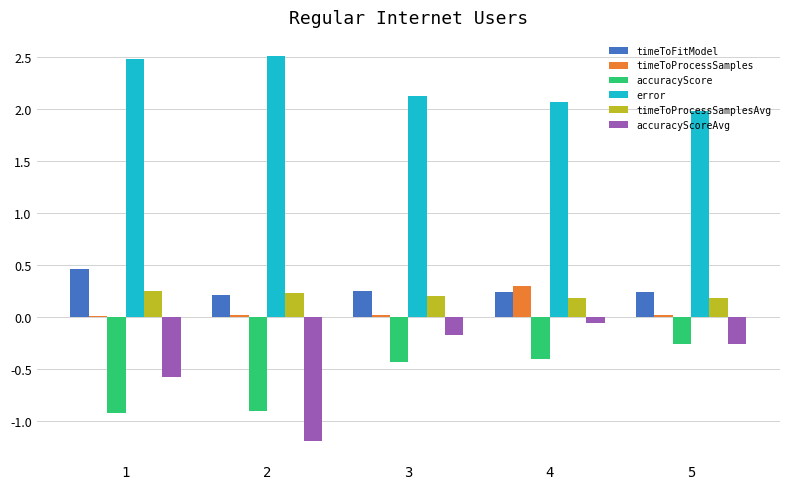

Read the accuracyScore value at 5.

-0.3